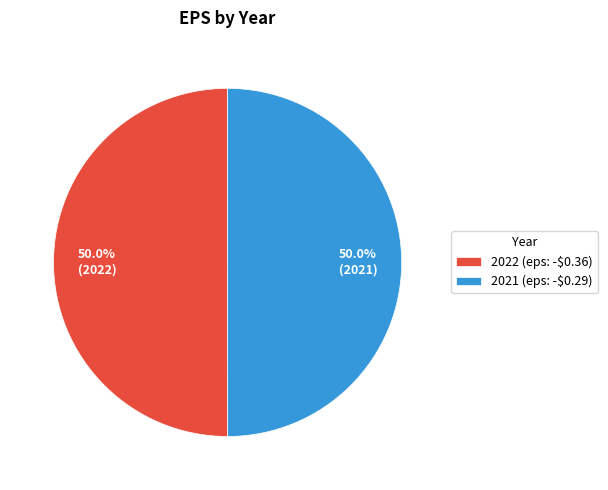

How much of the chart is everything except 2021 (eps: -$0.29)?

50.0%